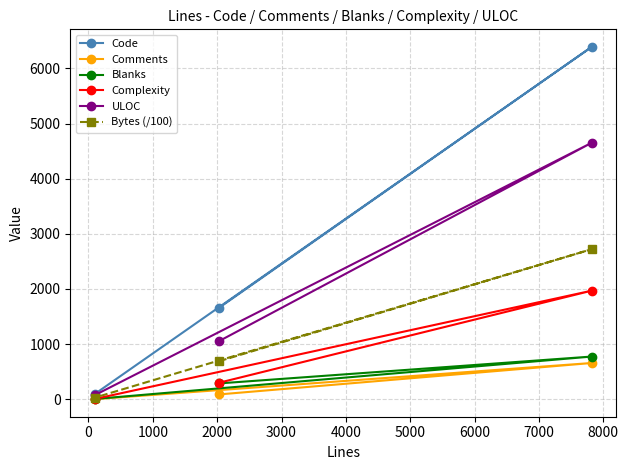

How many data points does each series have?

3